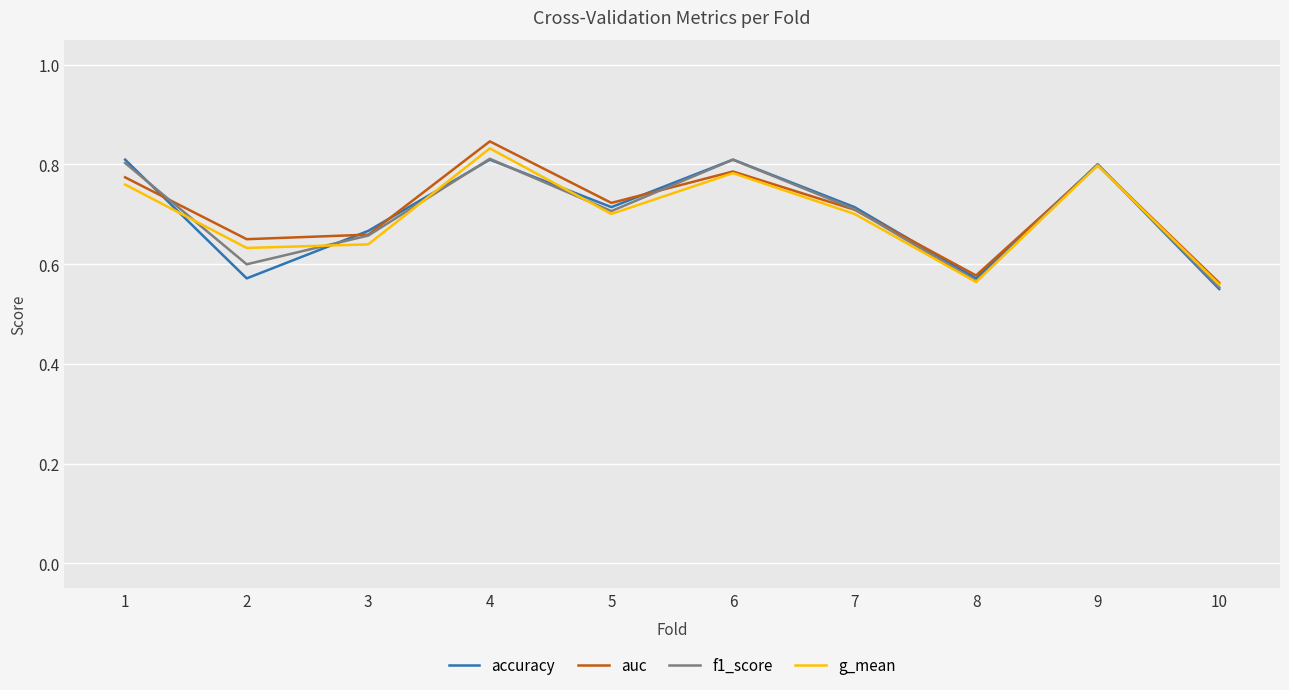

Count the auc values in the range 0 to 1.

10